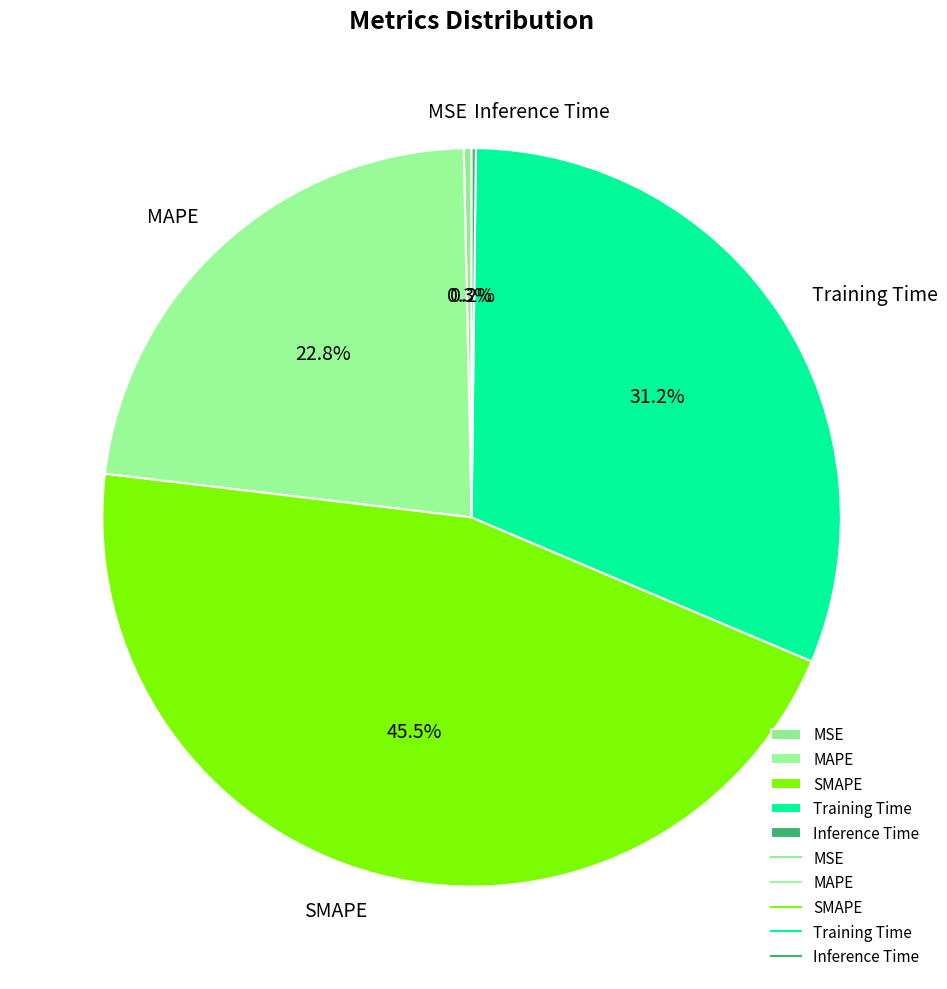

Which slice is the largest?

SMAPE